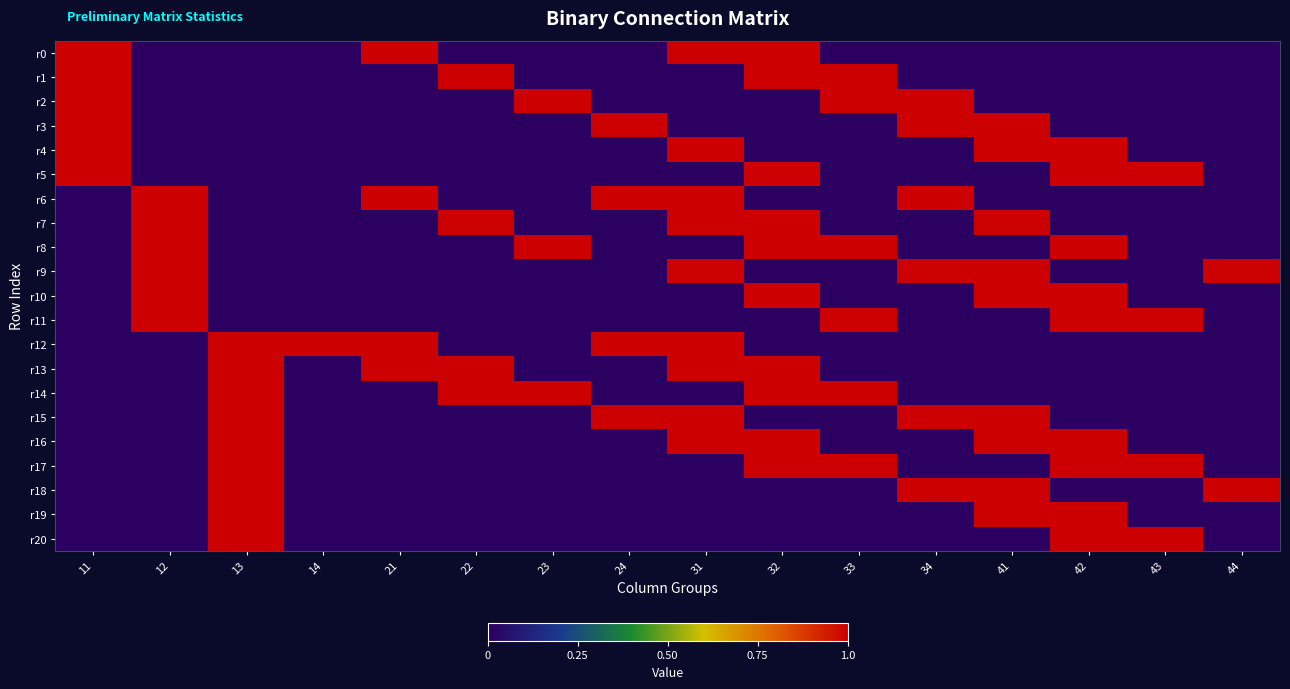

At 24, list the series in order from largest to smallest.

r3, r6, r12, r15, r0, r1, r2, r4, r5, r7, r8, r9, r10, r11, r13, r14, r16, r17, r18, r19, r20